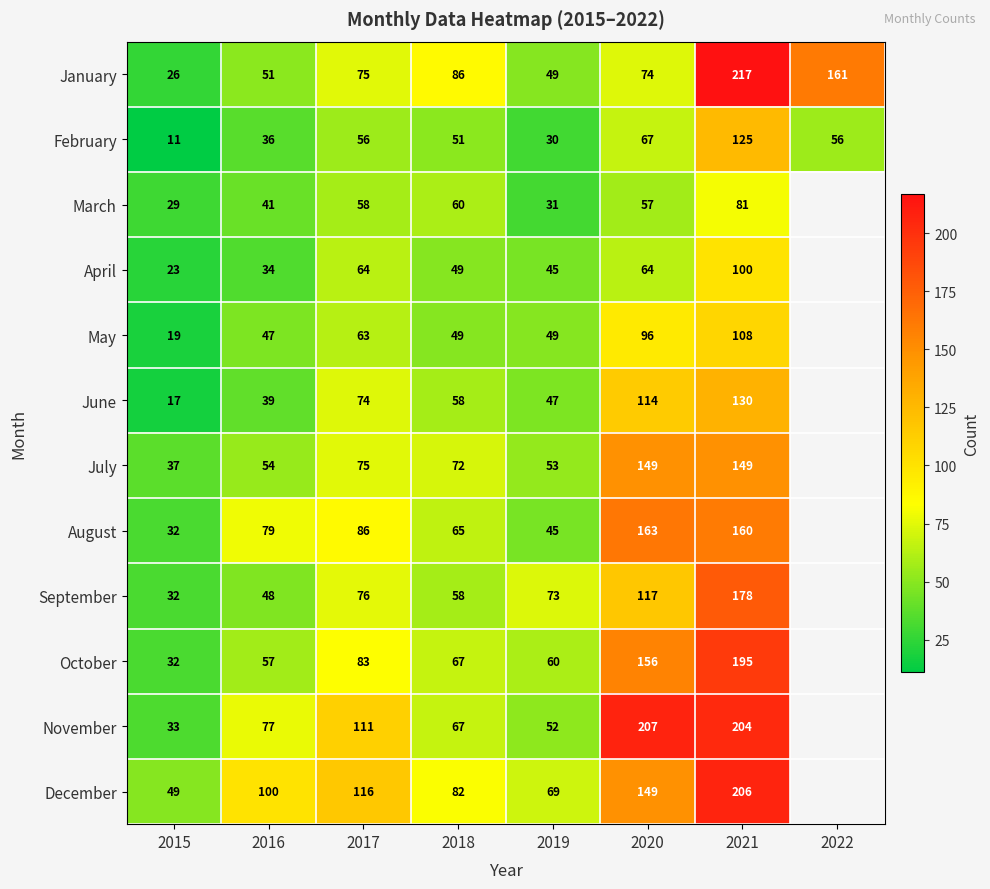

What is the maximum value for January?

217